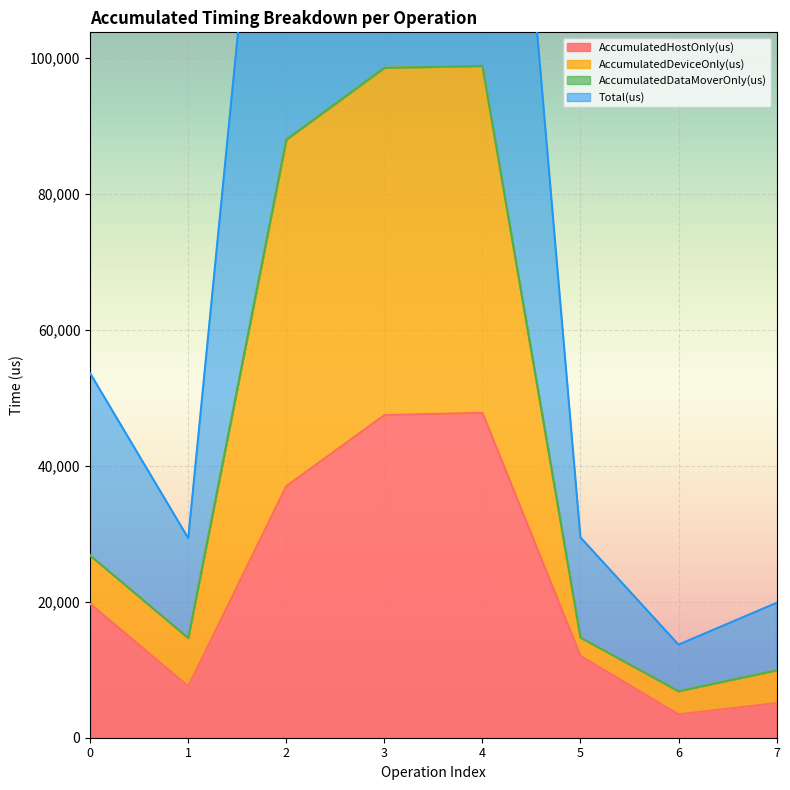

At which label does AccumulatedDeviceOnly(us) first exceed 26803?

2